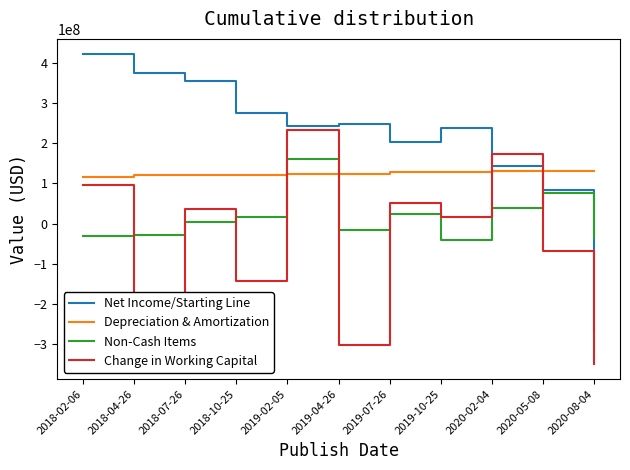

Is this an area chart (filled region under the line)?

No